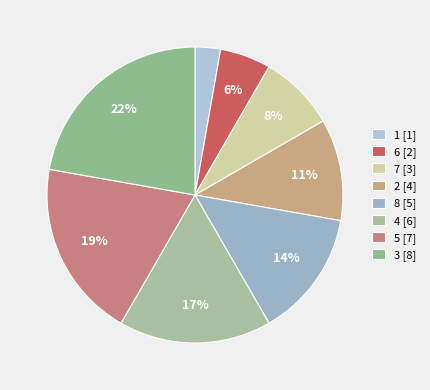

Is there any slice that represents more than half of the pie?

No